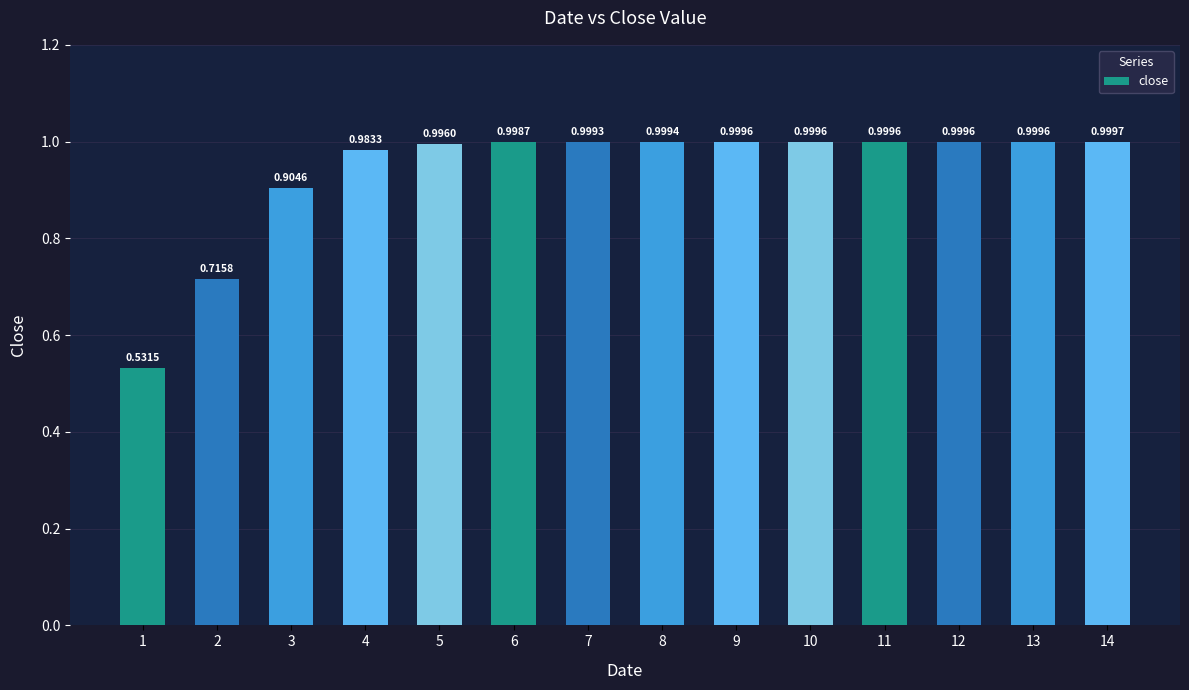

How many bars are there in total?

14